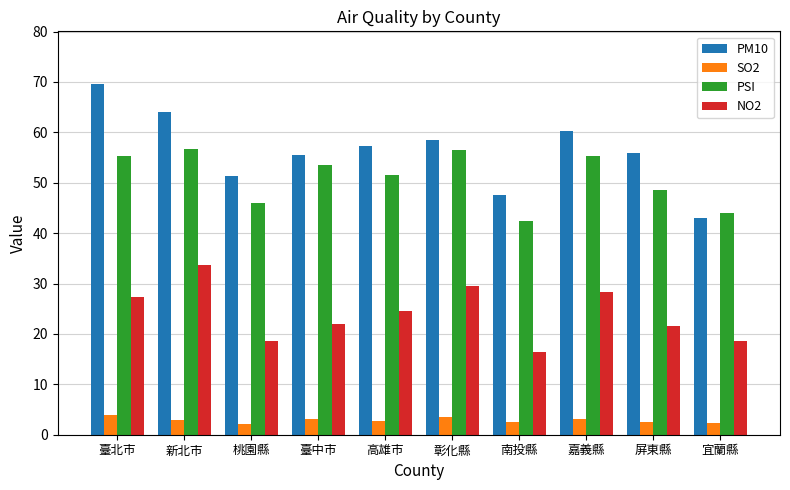

Count the number of categories in the chart.

10